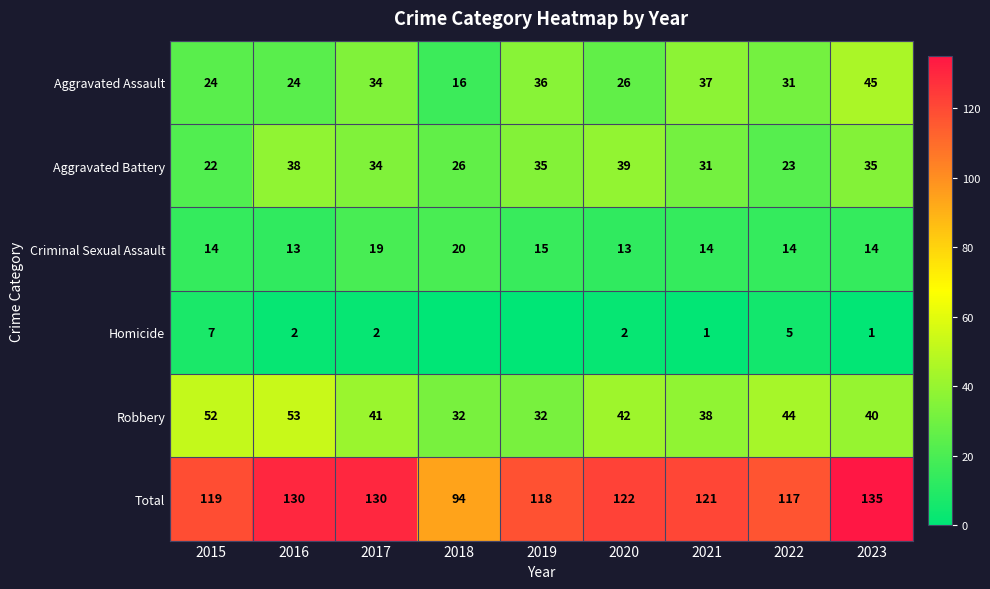

What is the difference between the highest and lowest values at 2023?

134